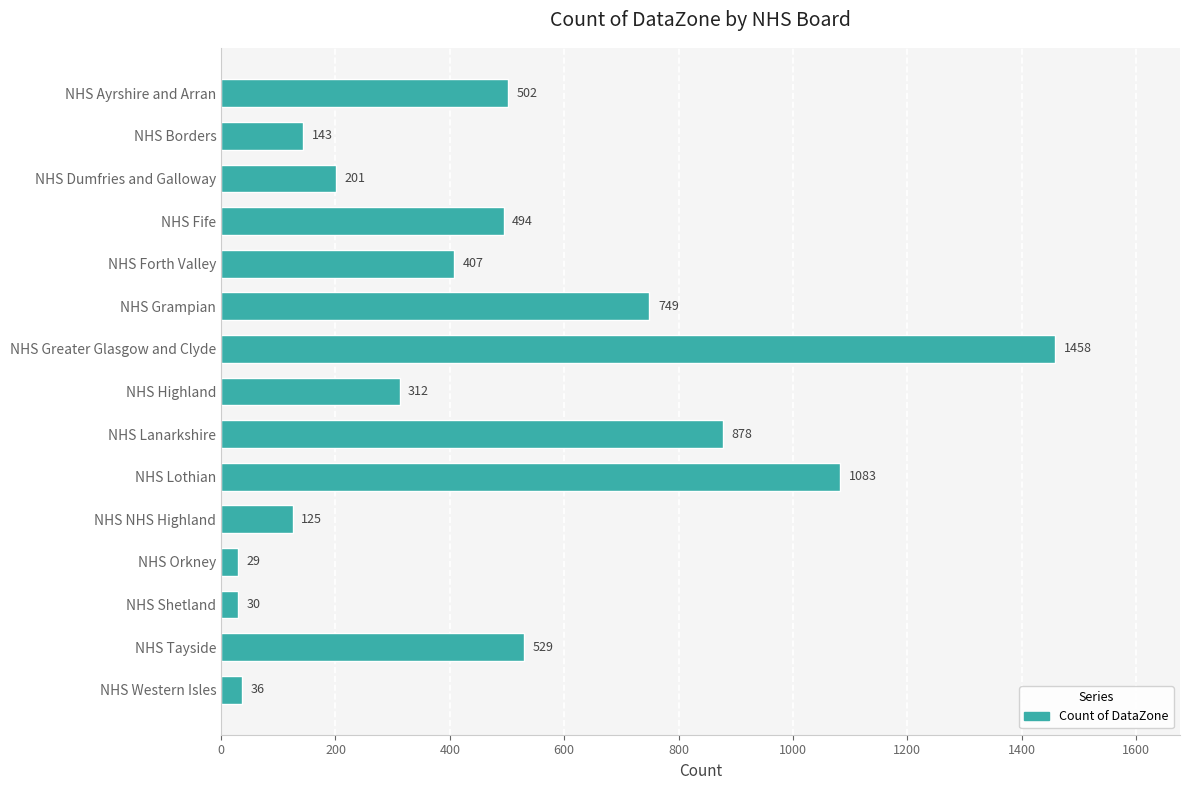

The chart shows a value of 795 at NHS Greater Glasgow and Clyde. True or false?

False